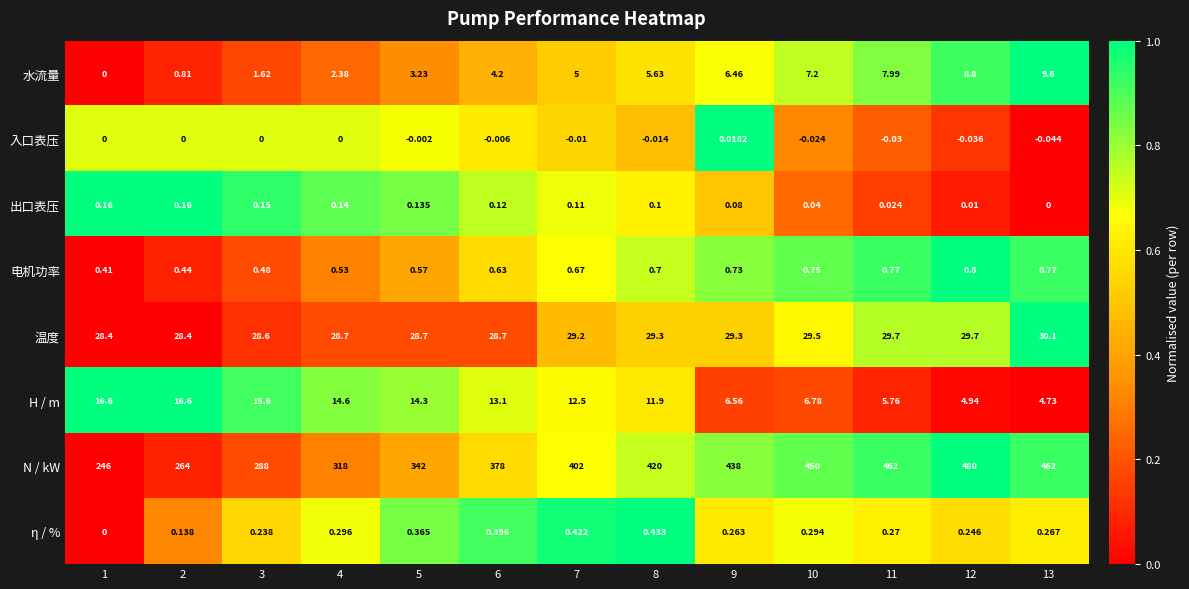

Rank the series at 9 from highest to lowest value.

N / kW, 温度, H / m, 水流量, 电机功率, η / %, 出口表压, 入口表压